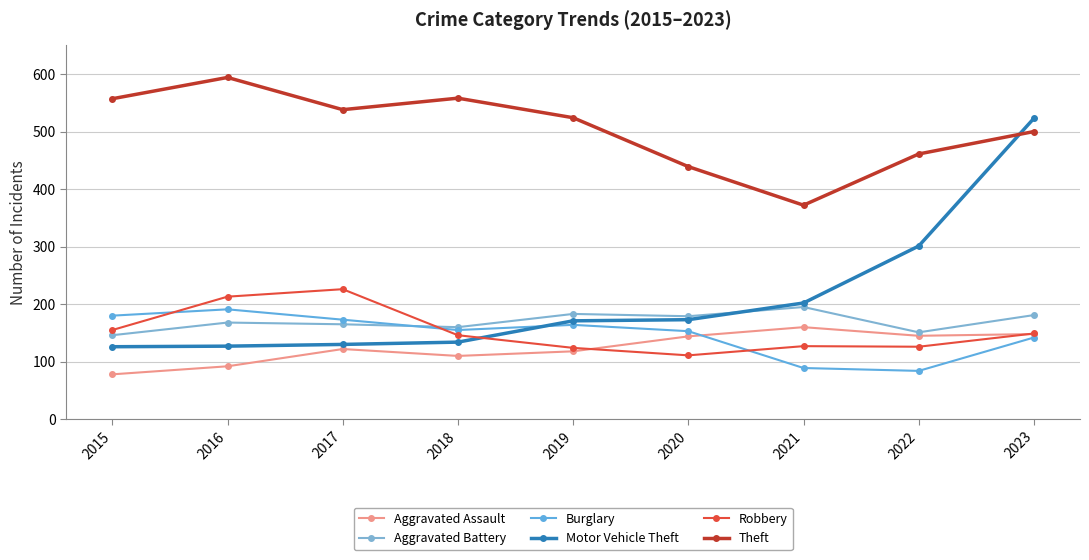

Which series has the largest total across all categories?

Theft